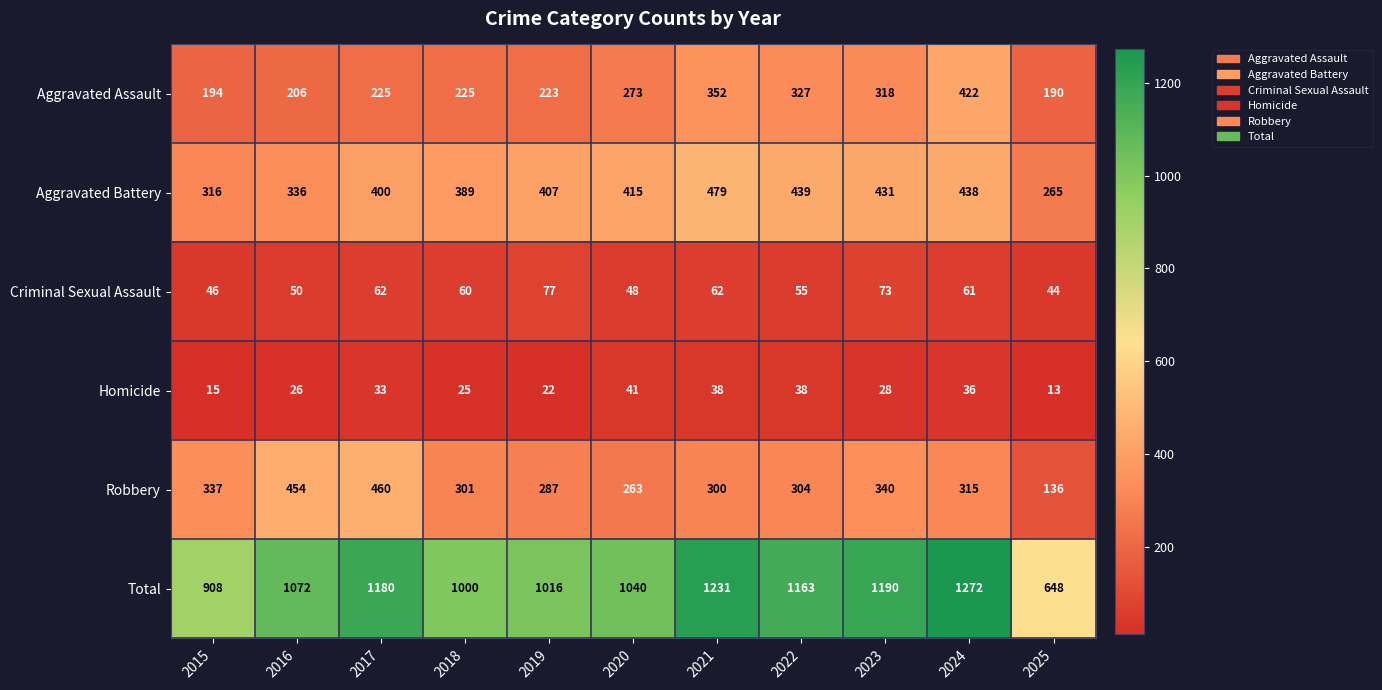

Count the number of data series in this chart.

6